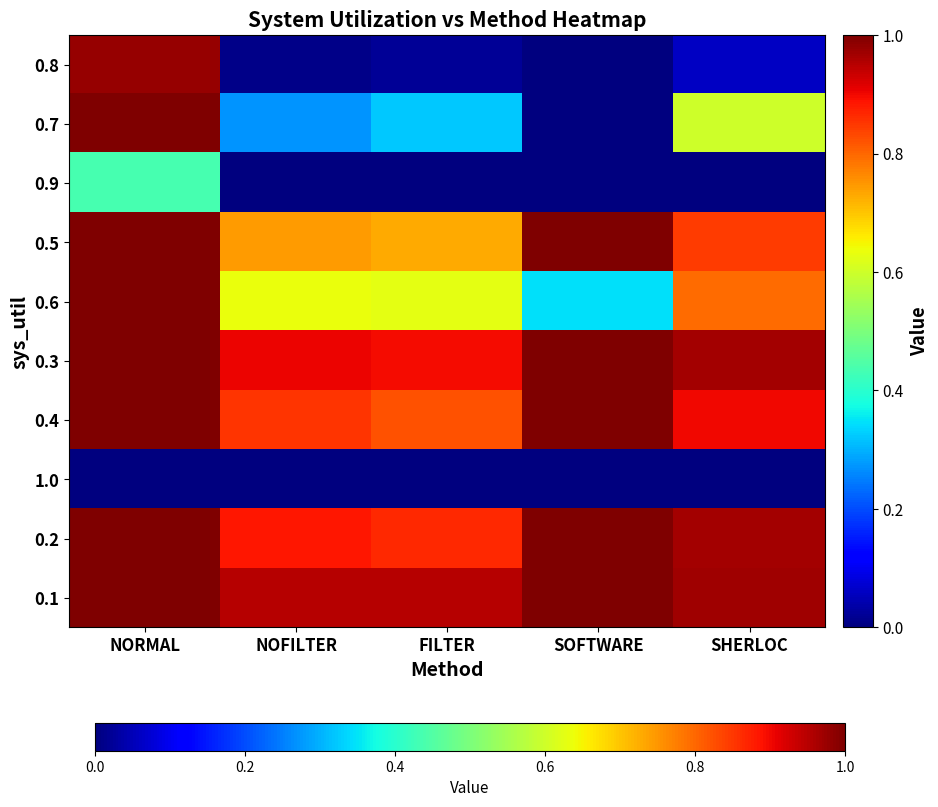

Rank the series by their maximum value, from lowest to highest.

1.0, 0.9, 0.8, 0.7, 0.5, 0.6, 0.3, 0.4, 0.2, 0.1